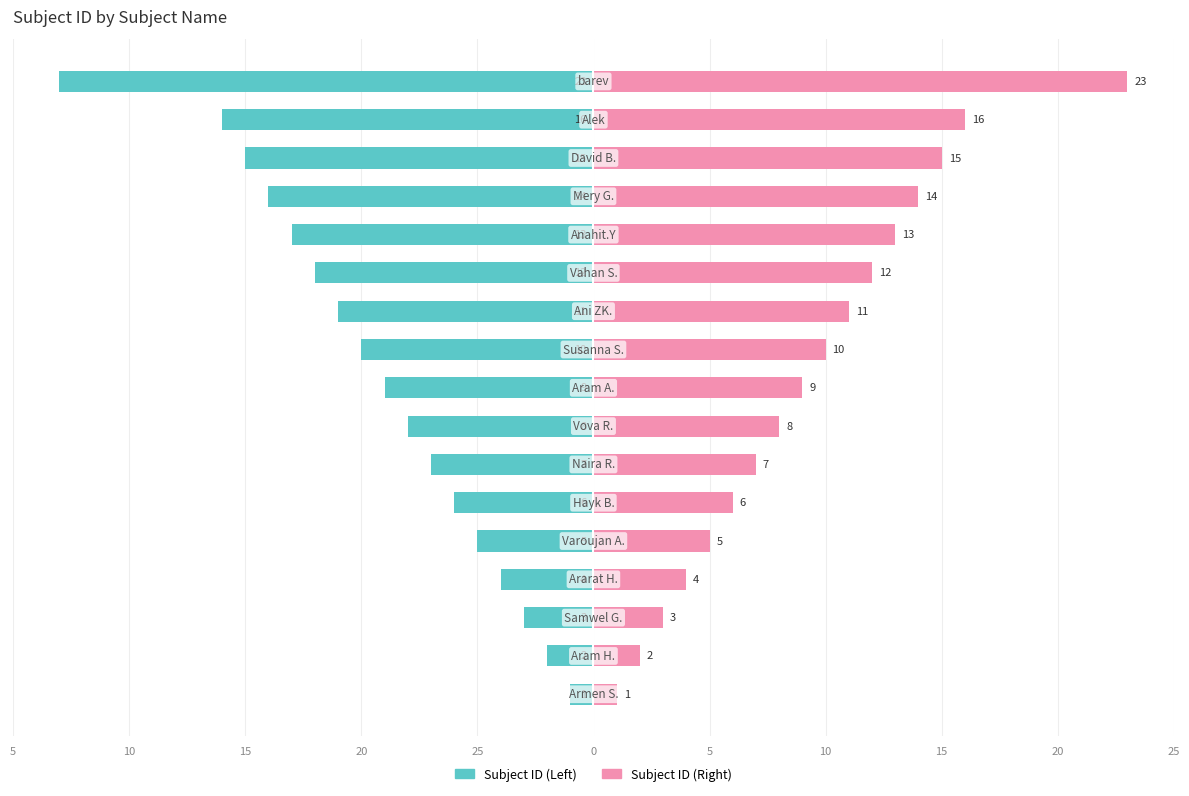

Reading right to left, transcribe all the data shown in this chart.

subject_id_left: -23	-16	-15	-14	-13	-12	-11	-10	-9	-8	-7	-6	-5	-4	-3	-2	-1
subject_id_right: 23	16	15	14	13	12	11	10	9	8	7	6	5	4	3	2	1